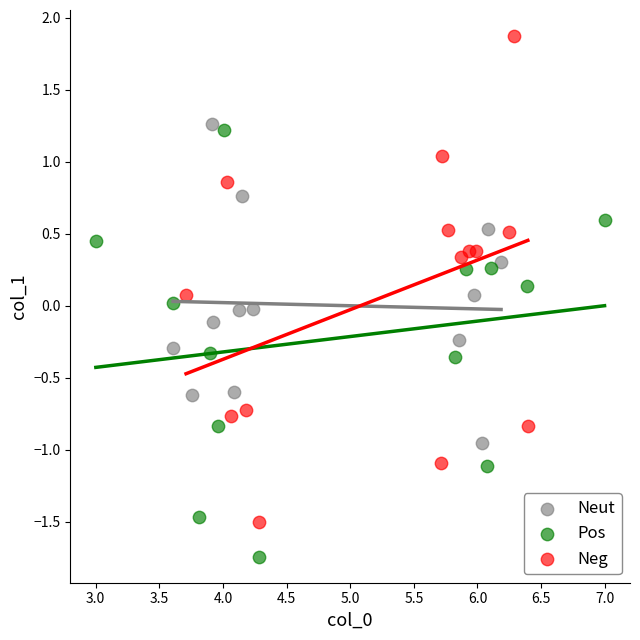

Which series reaches the maximum Y coordinate?

Neg